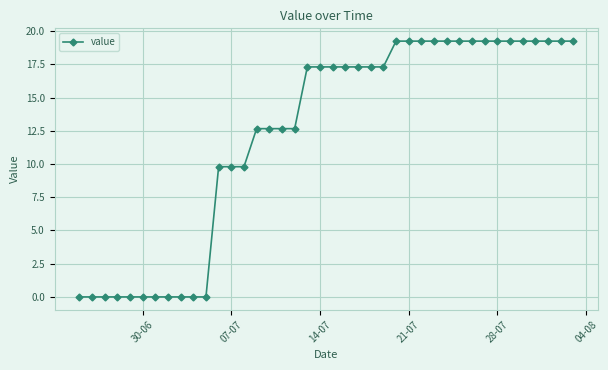

What is the value of the 15th point from the left?

12.7